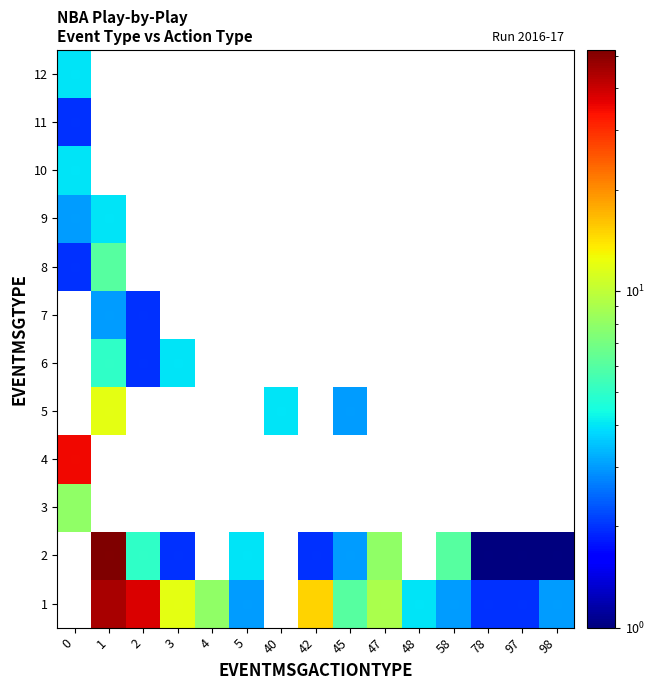

Which has a higher value, 0 or 47?

47